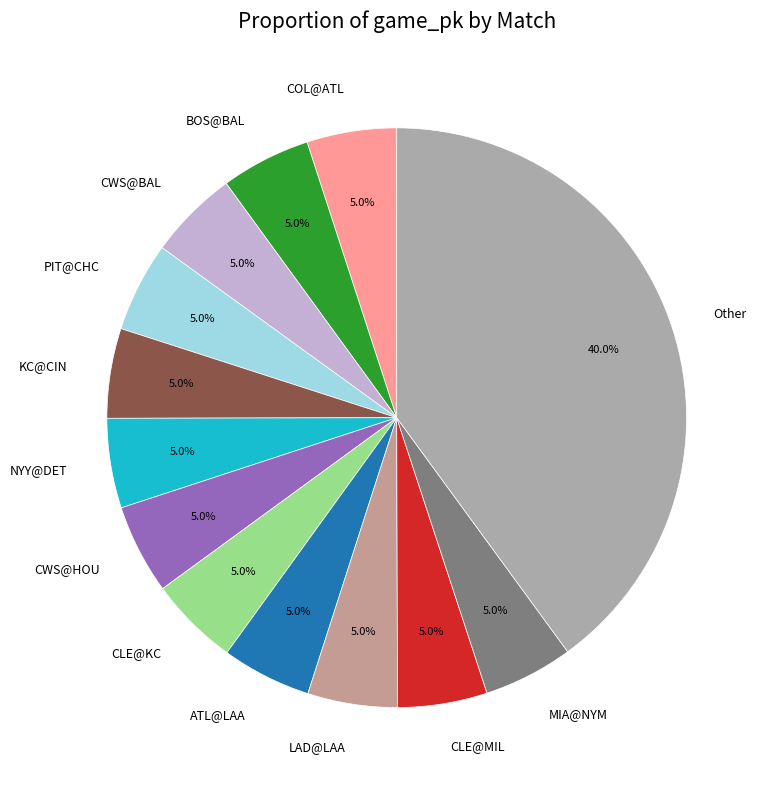

What is the largest slice in the pie chart?

Other